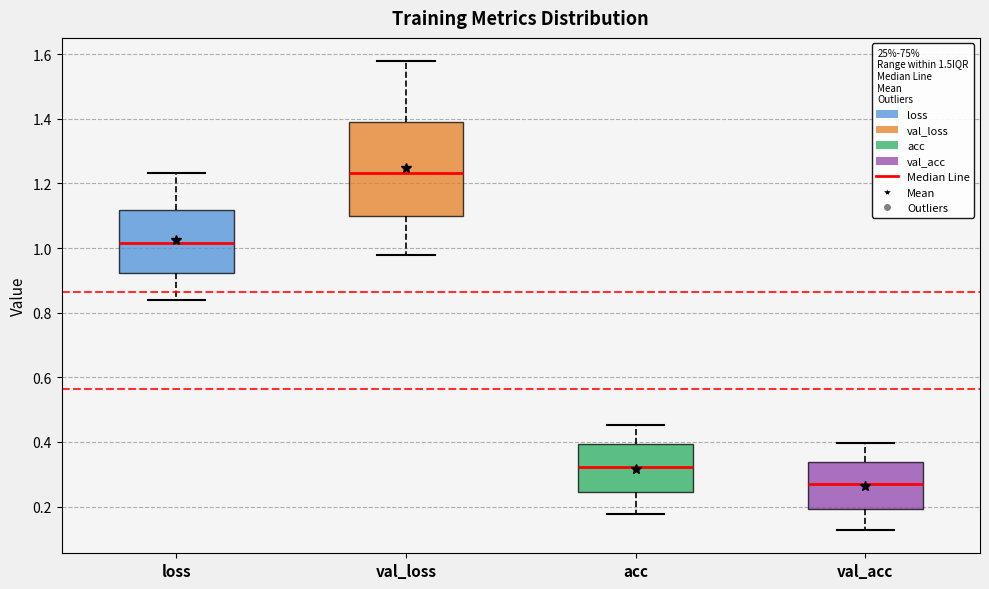

Reading left to right, read every box against the y-axis: the position of its median line, the range the box covers, and the ends of its whiskers. The values are not printed on the chart, so give them approximately, as read against the axis.

loss: median 1.02, box 0.92 to 1.12, whiskers 0.84 to 1.24
val_loss: median 1.24, box 1.10 to 1.38, whiskers 0.98 to 1.58
acc: median 0.32, box 0.24 to 0.40, whiskers 0.18 to 0.46
val_acc: median 0.26, box 0.20 to 0.34, whiskers 0.12 to 0.40